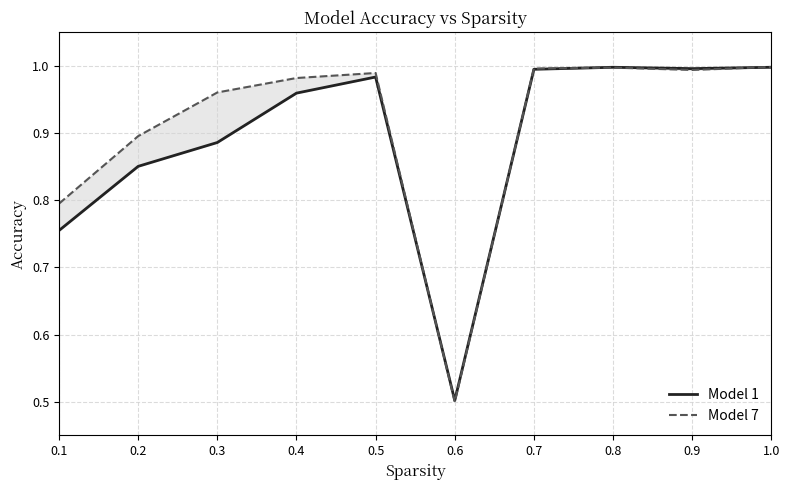

Where is the first local minimum for Model 1?

0.6